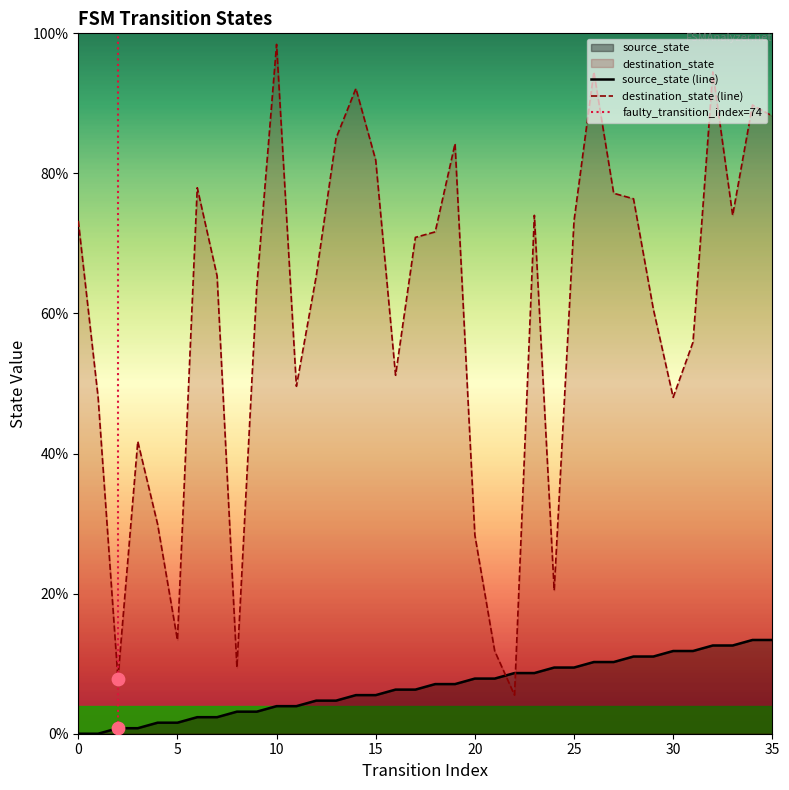

Which series reaches the maximum Y coordinate?

destination_state